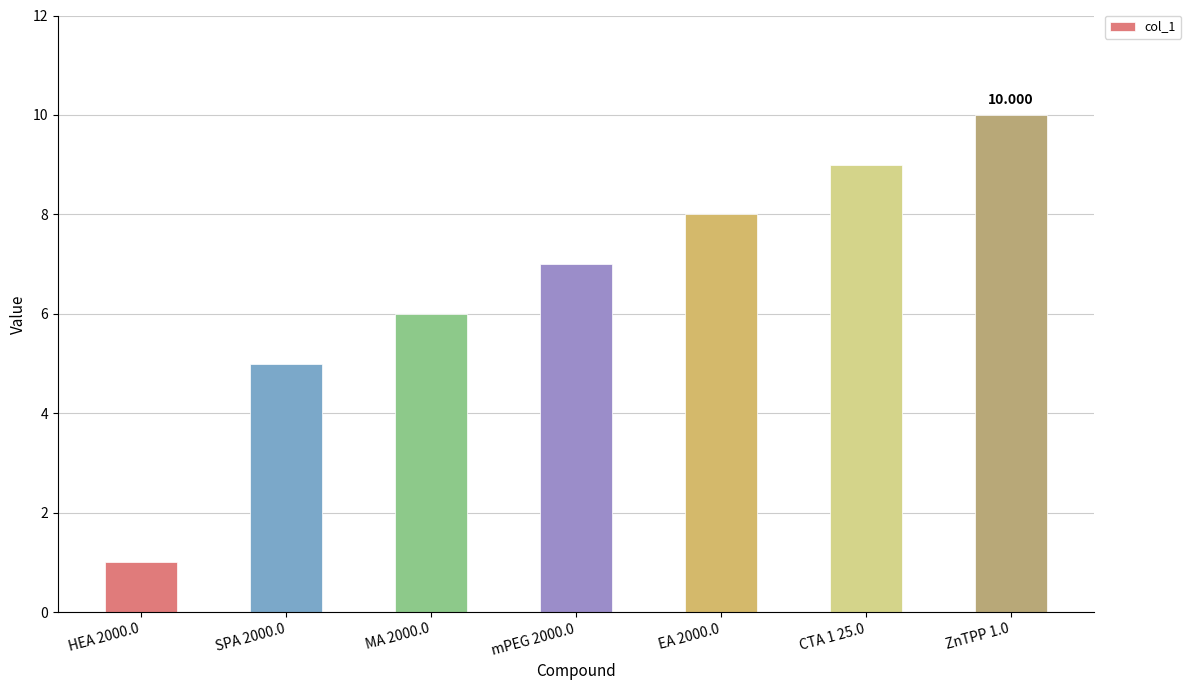

What is the value of the 1st bar from the left?

1